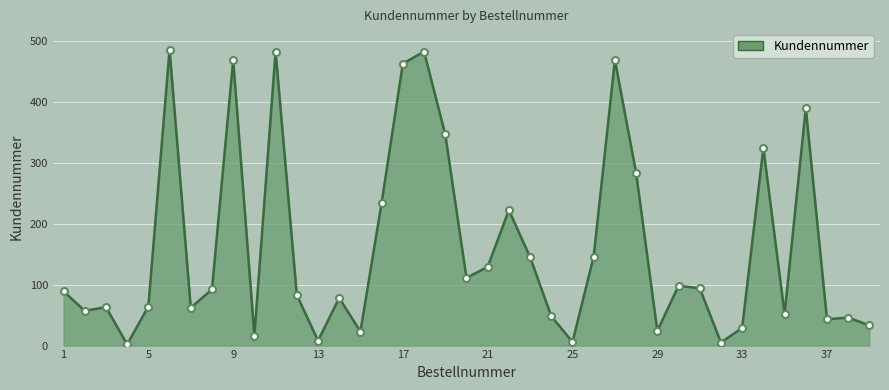

What is the difference between the maximum and minimum values?

483